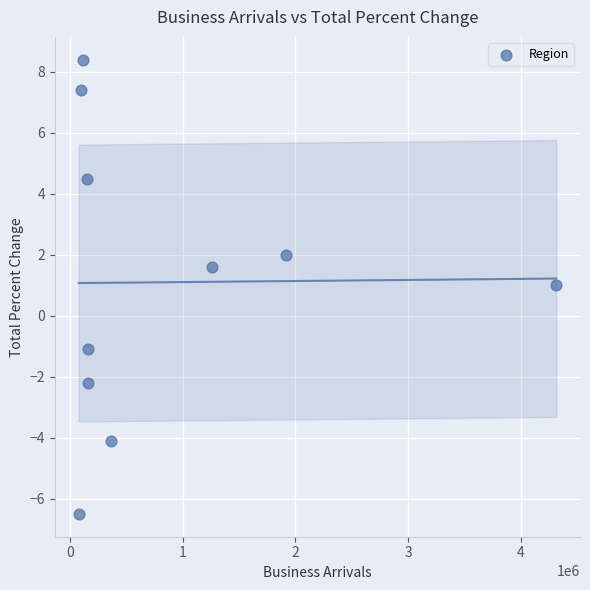

What is the average X value?

862581.6